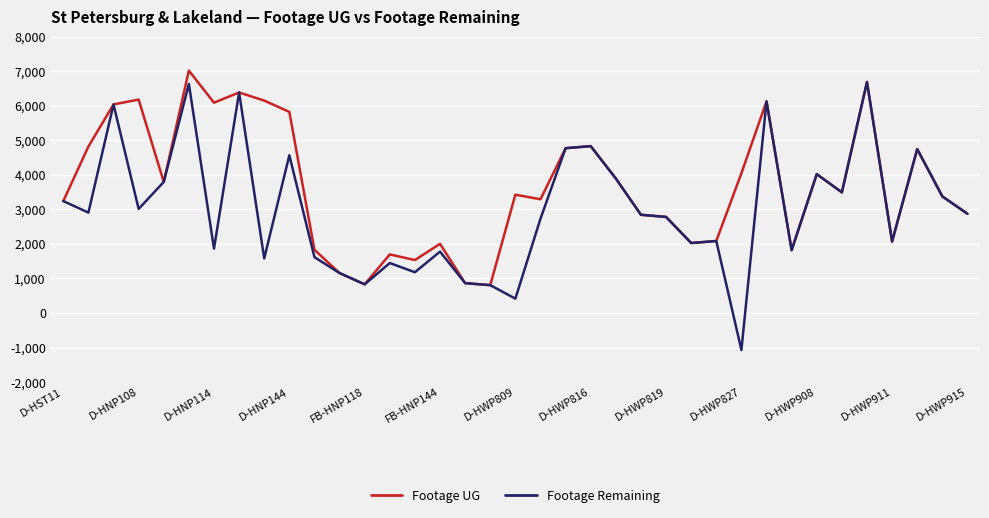

Which series has the largest total across all categories?

Footage UG